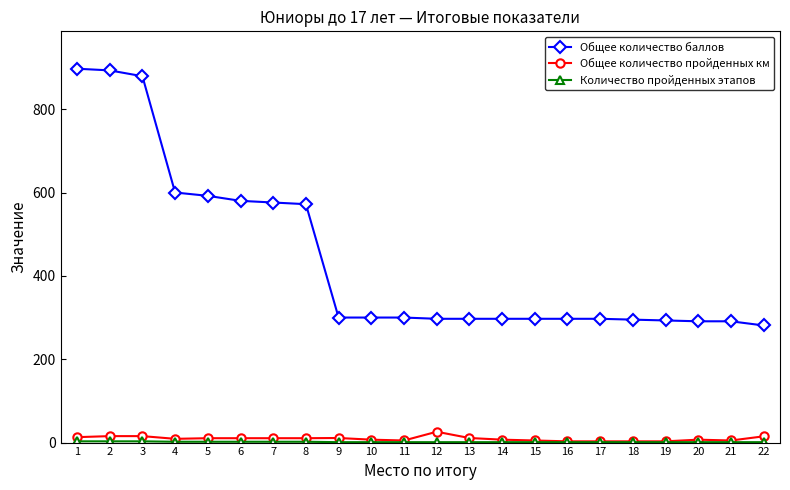

Between 1 and 11, which series saw the biggest shift?

Общее количество баллов